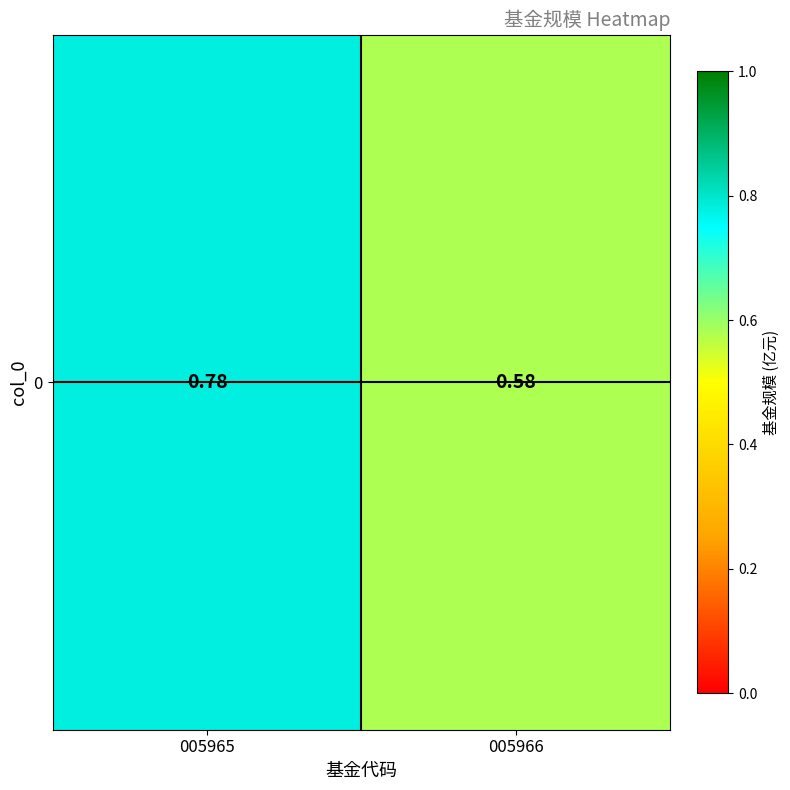

What is the sum of all values?

1.4